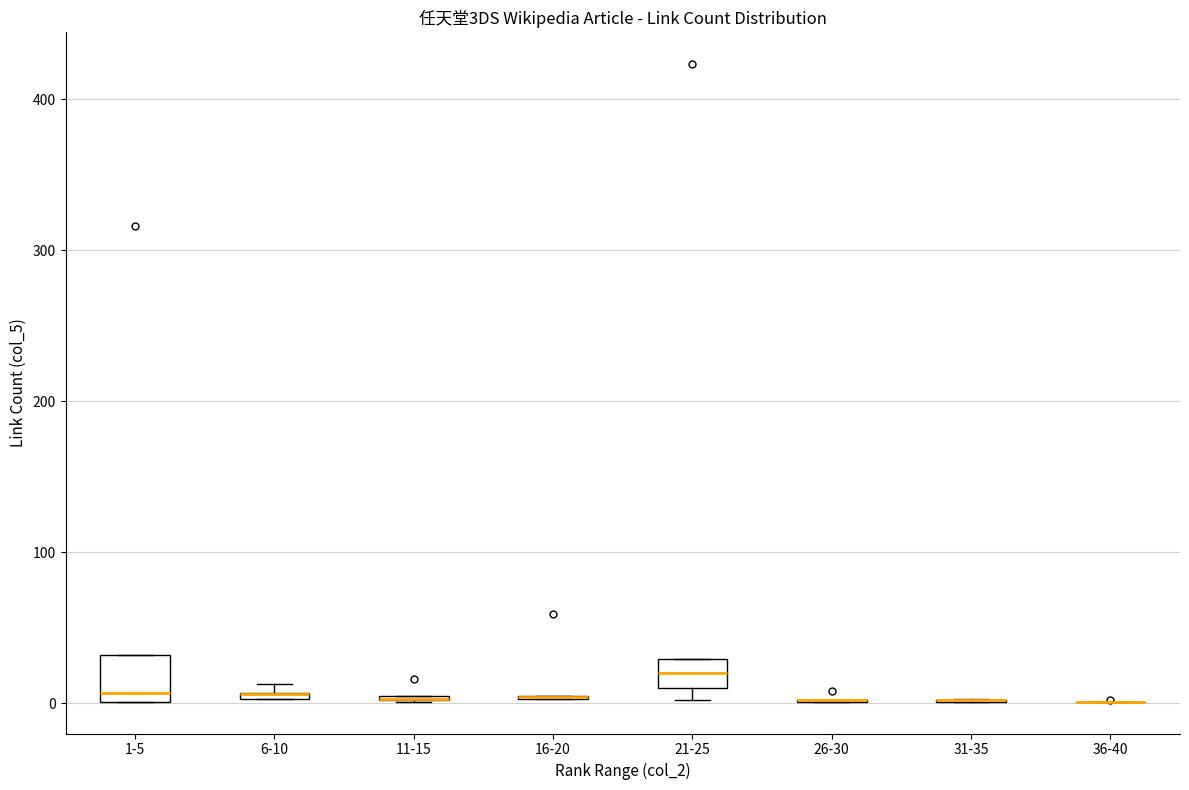

Where does the median line of the box for 21-25 sit on the y-axis? The values are not printed on the chart, so give them approximately, as read against the axis.

20